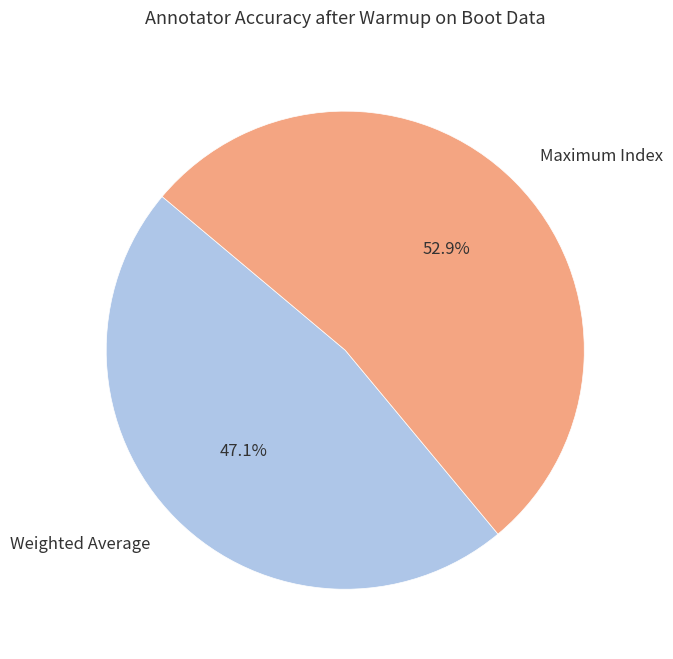

Does any single category account for the majority?

Yes